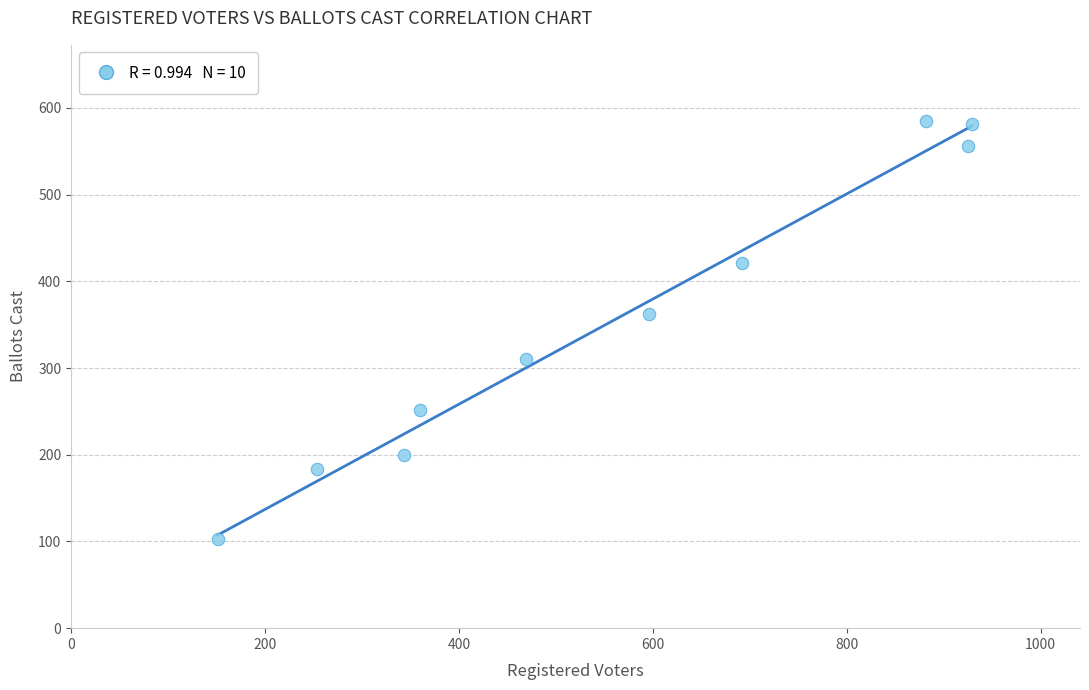

What is the average X value?

560